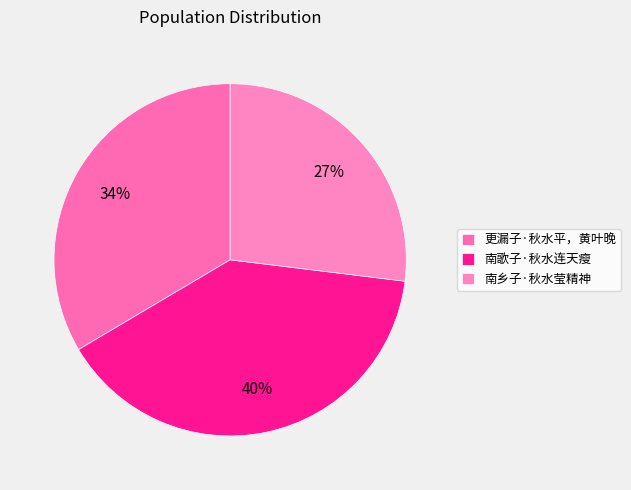

What is the smallest slice in the pie chart?

南乡子·秋水莹精神